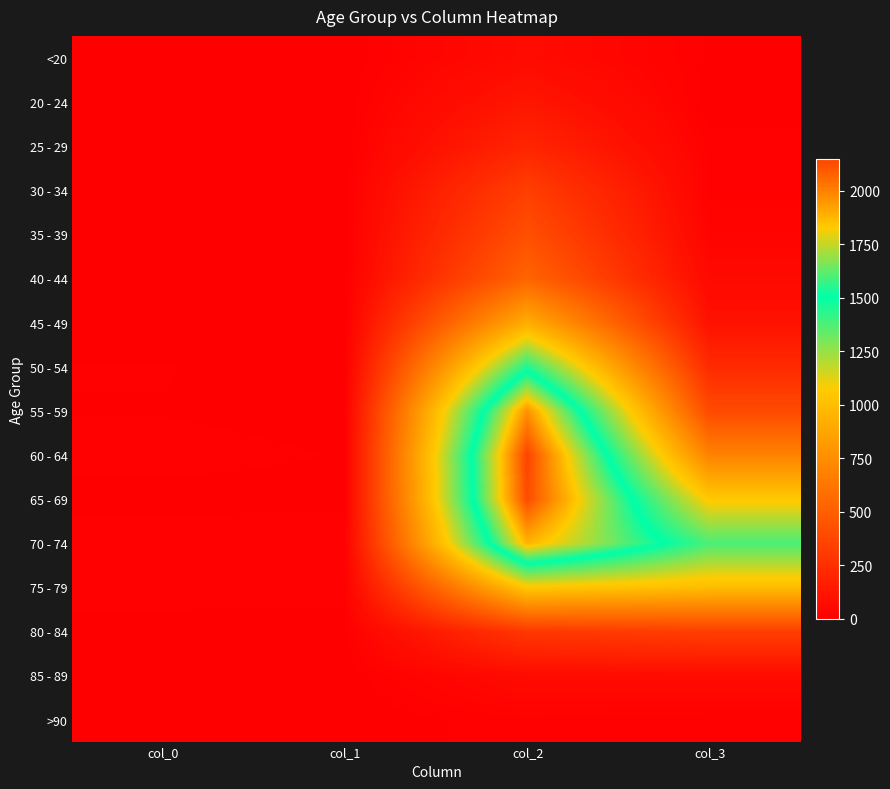

Which series has the largest total across all categories?

70 - 74